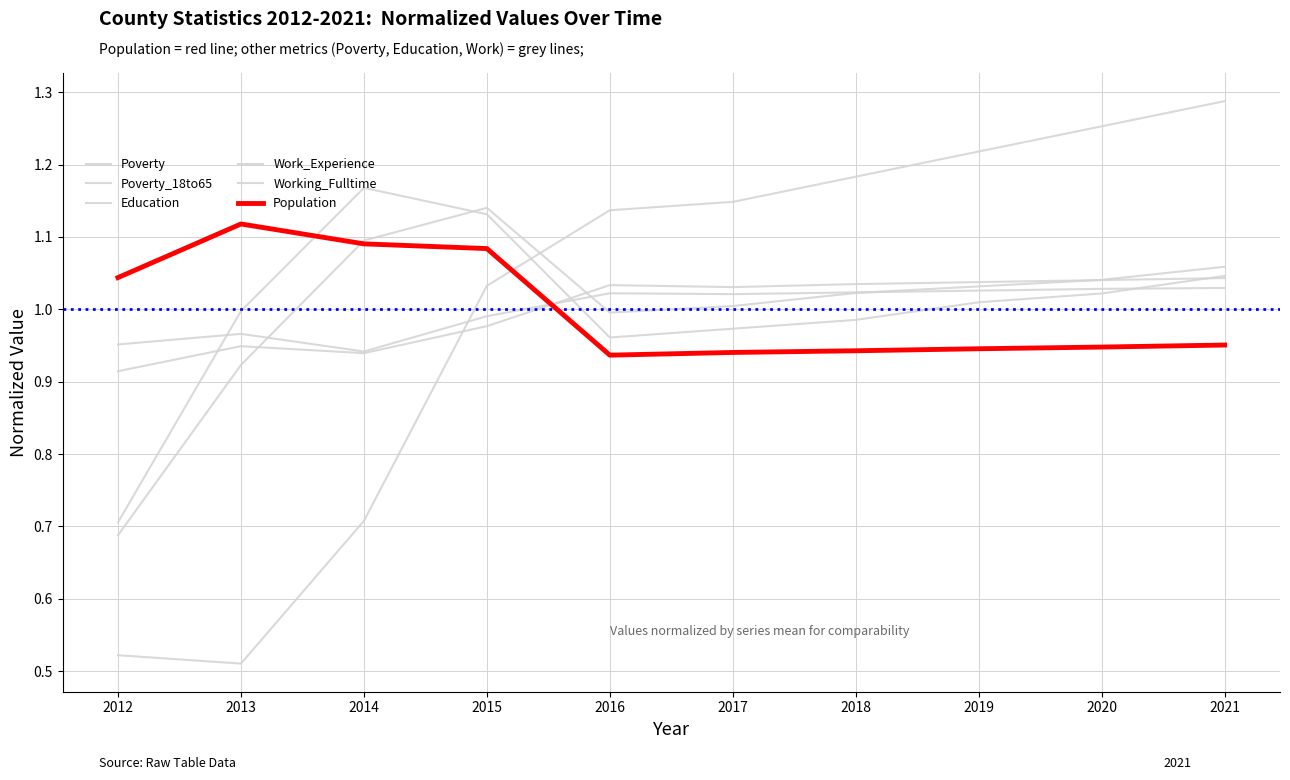

How many lines are shown in the chart?

6